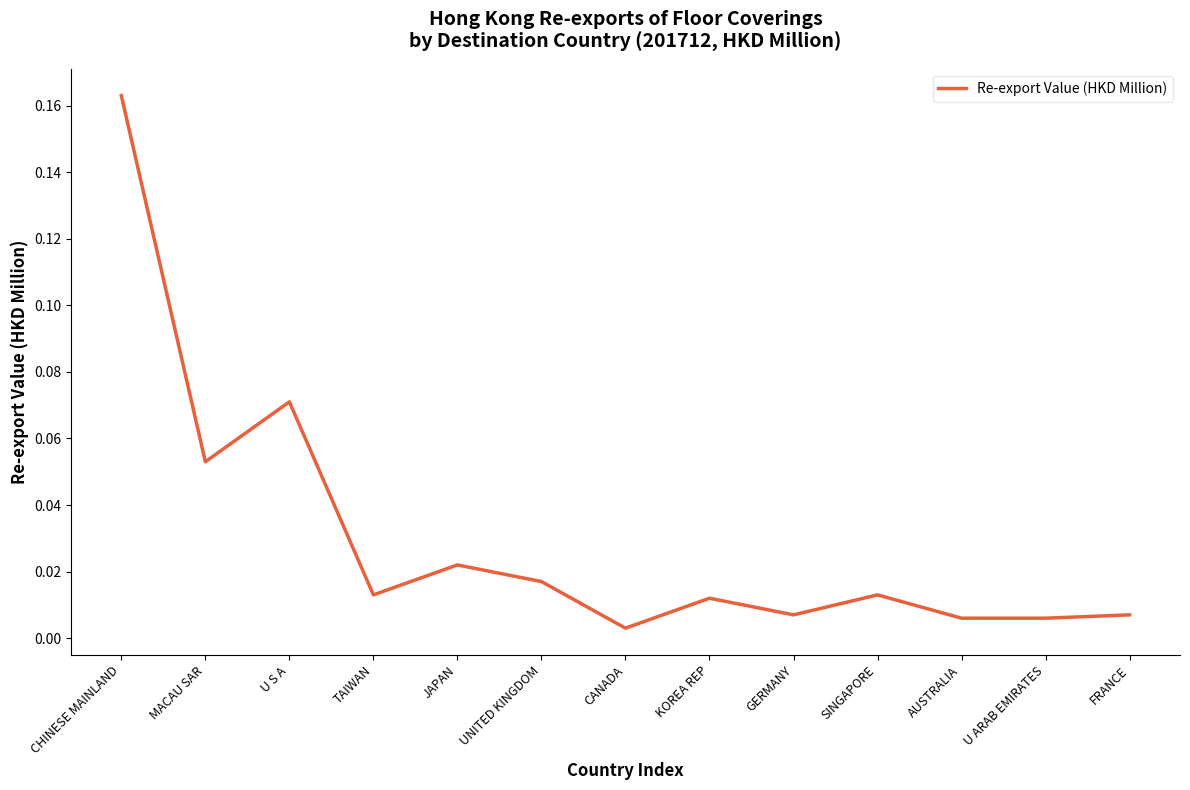

Which has a higher value, U ARAB EMIRATES or U S A?

U S A